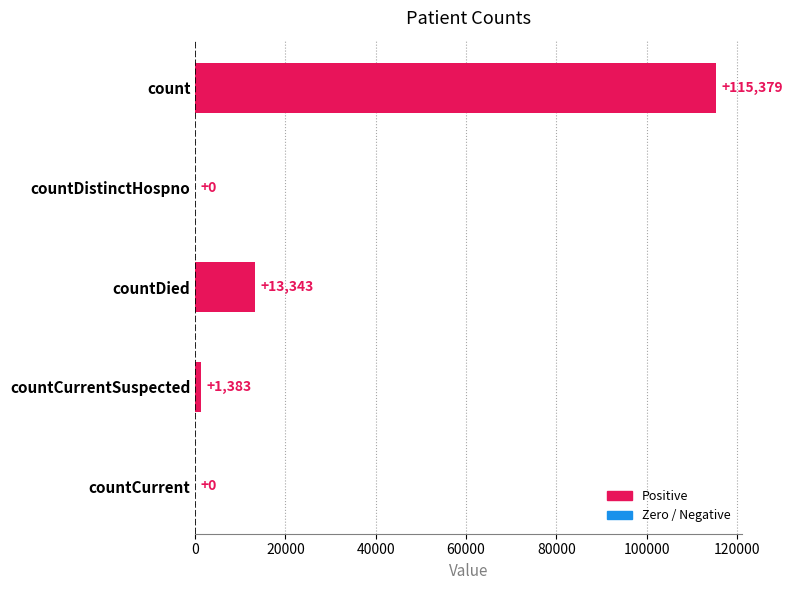

Is it true that the value at countDistinctHospno is 43542?

False